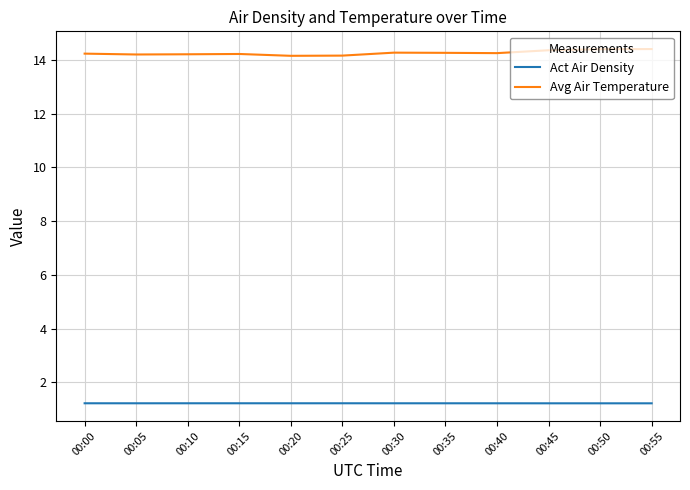

Is it true that Act Air Density equals 1.2 at 00:25?

True